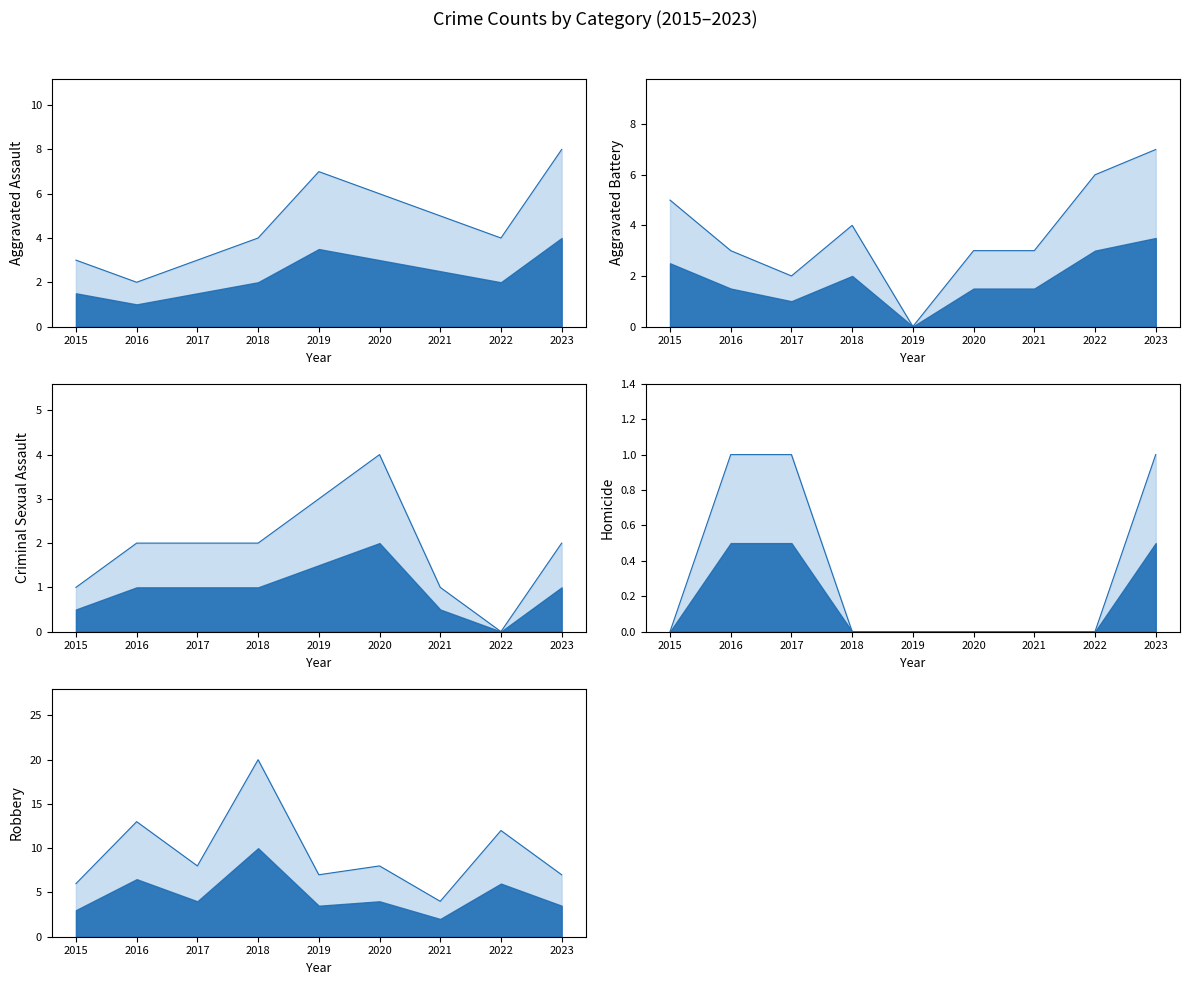

What is the maximum value shown in the chart?

20